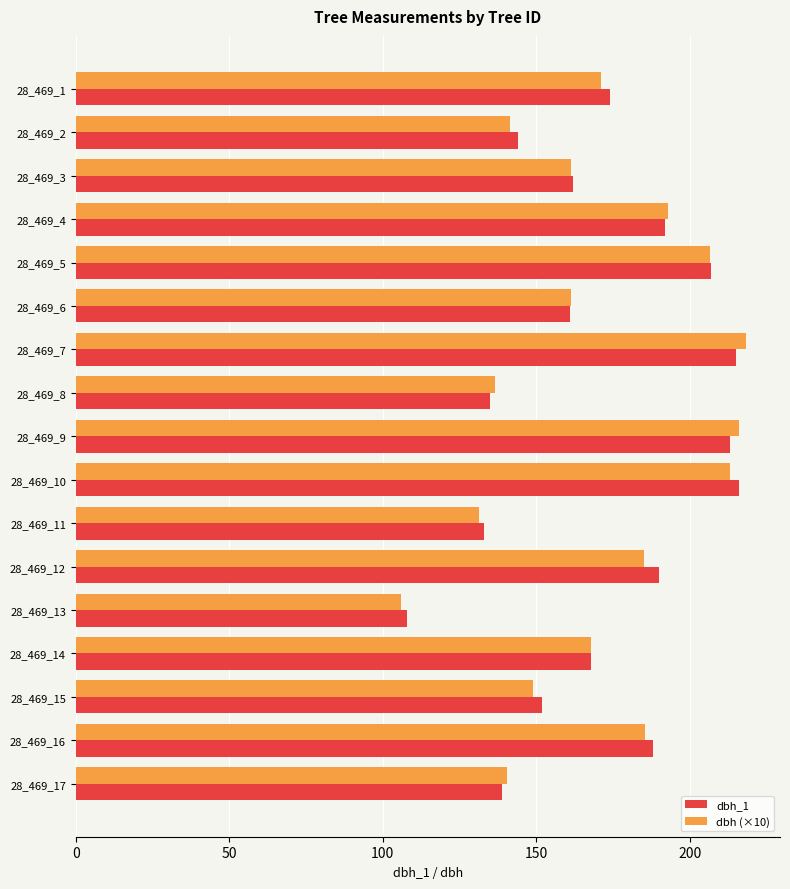

At how many categories does at least one series exceed 116?

16